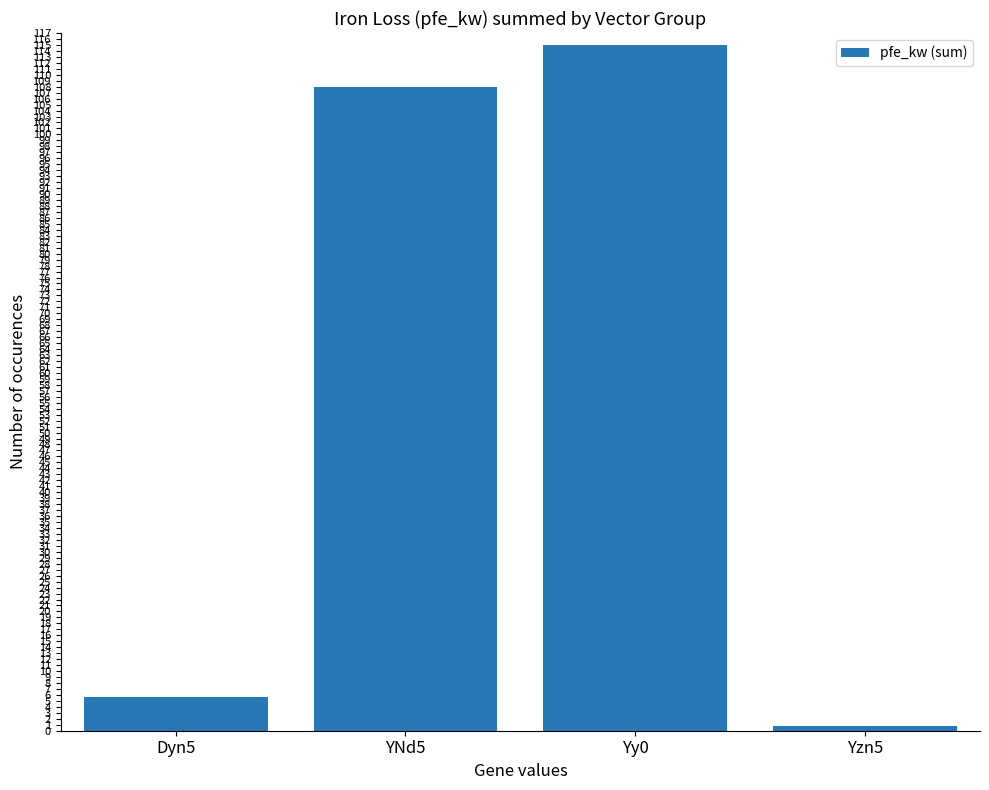

Which has a higher value, Yzn5 or Yy0?

Yy0